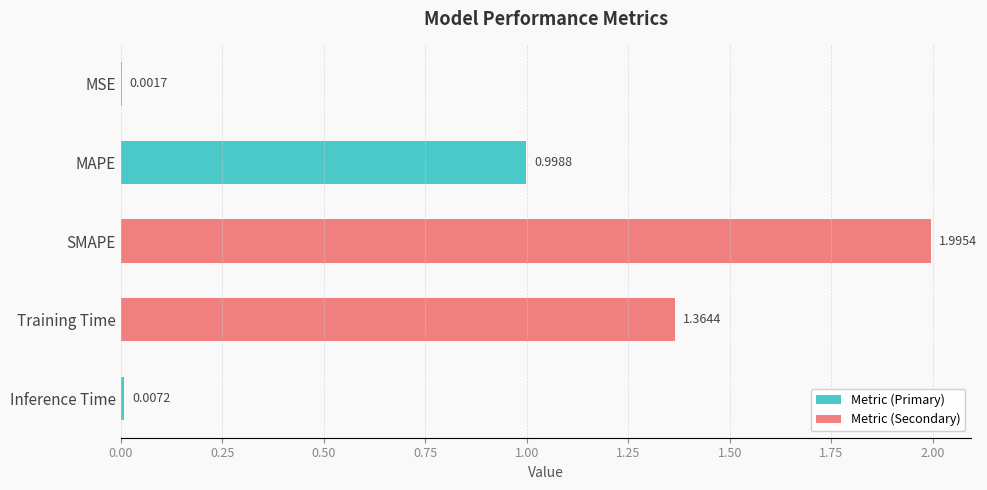

How many categories are shown in the chart?

5